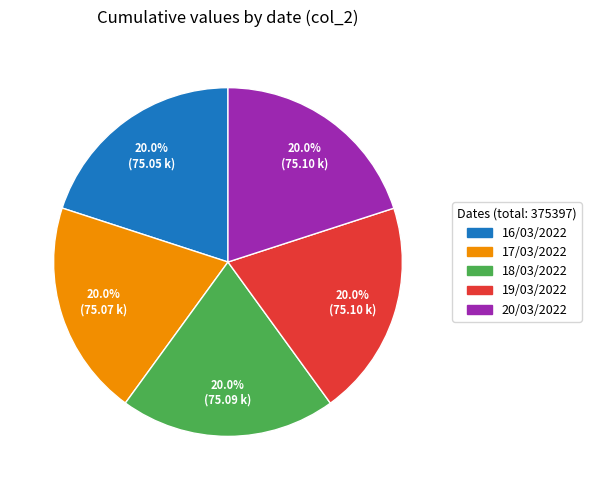

Is it true that 18/03/2022 is 20% of the pie?

True